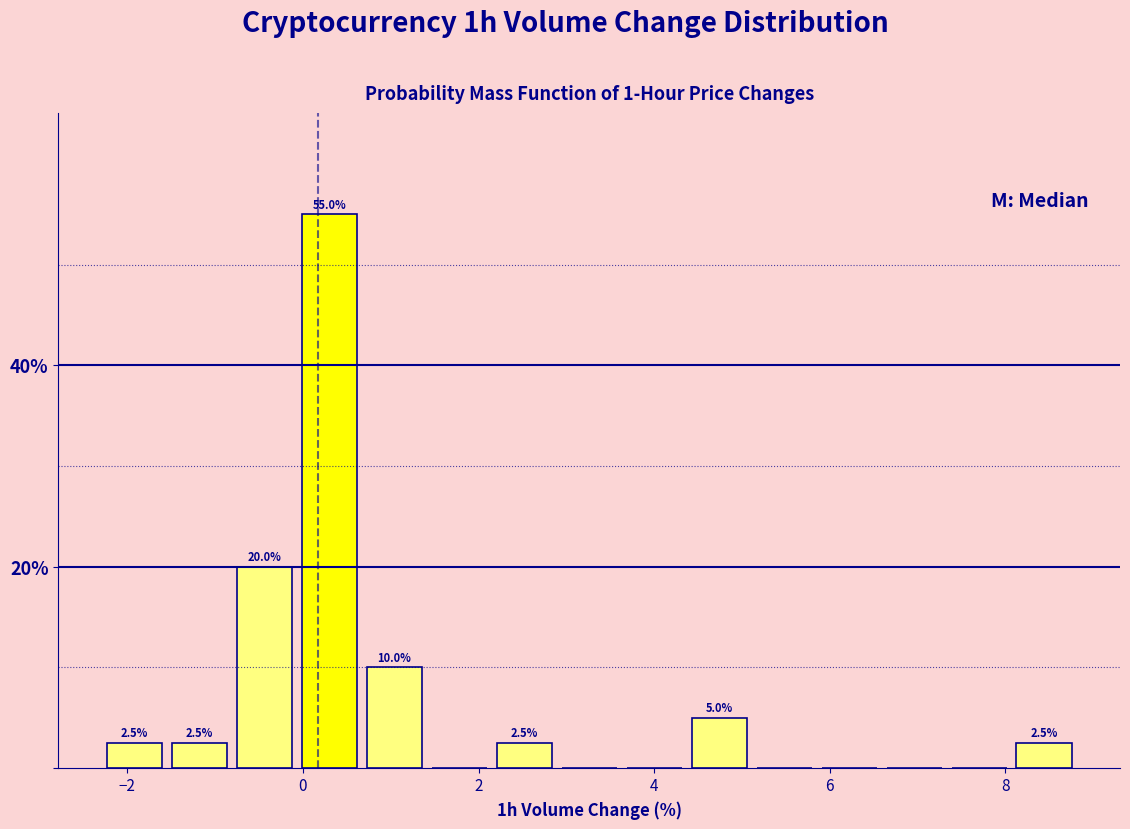

Around what value on the x-axis is the tallest bar? Give the approximate position of its centre, as read against the axis.

0.4